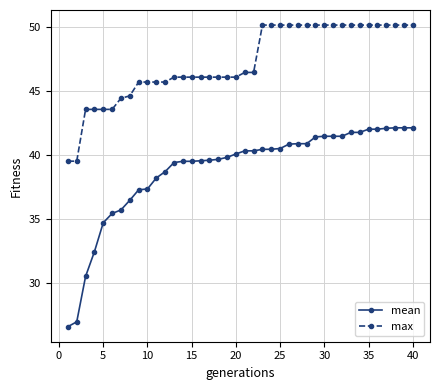

How many lines are shown in the chart?

2